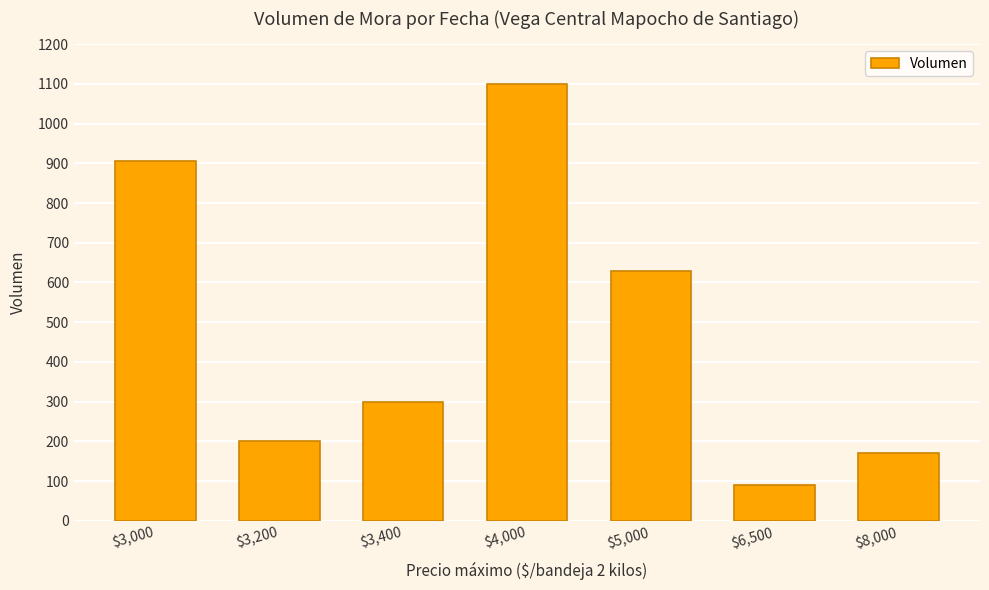

What is the change in value from $5,000 to $6,500?

-540